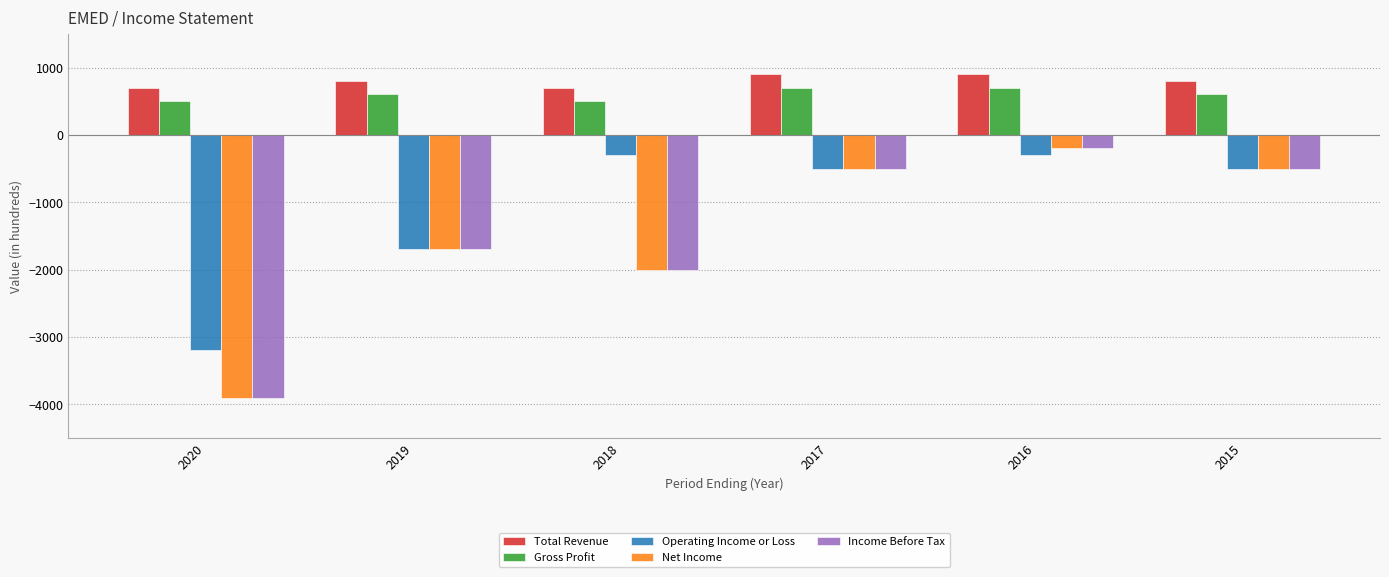

What is the maximum value for Income Before Tax?

-200